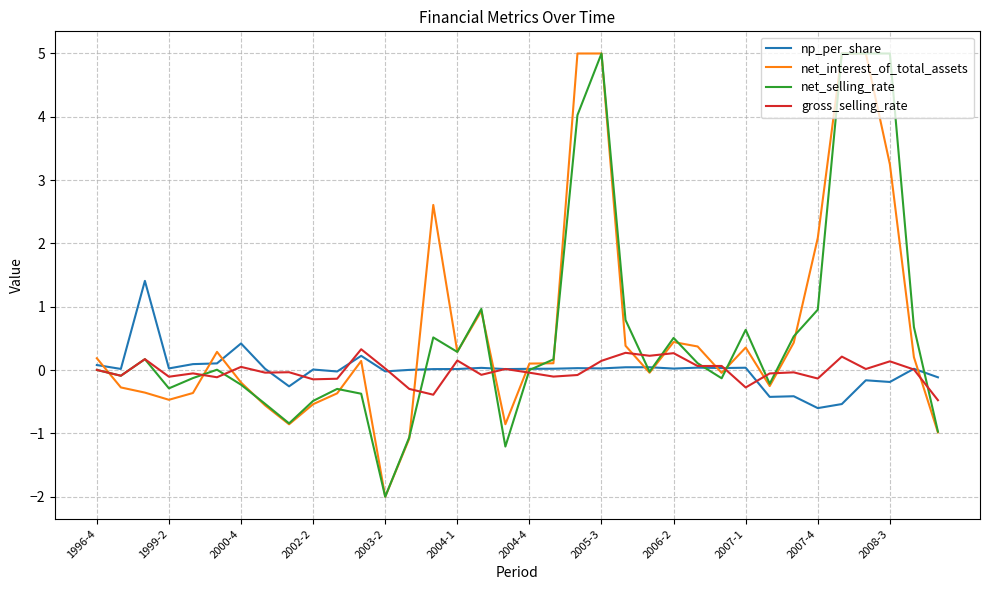

What are all the series names shown in the legend?

np_per_share, net_interest_of_total_assets, net_selling_rate, gross_selling_rate